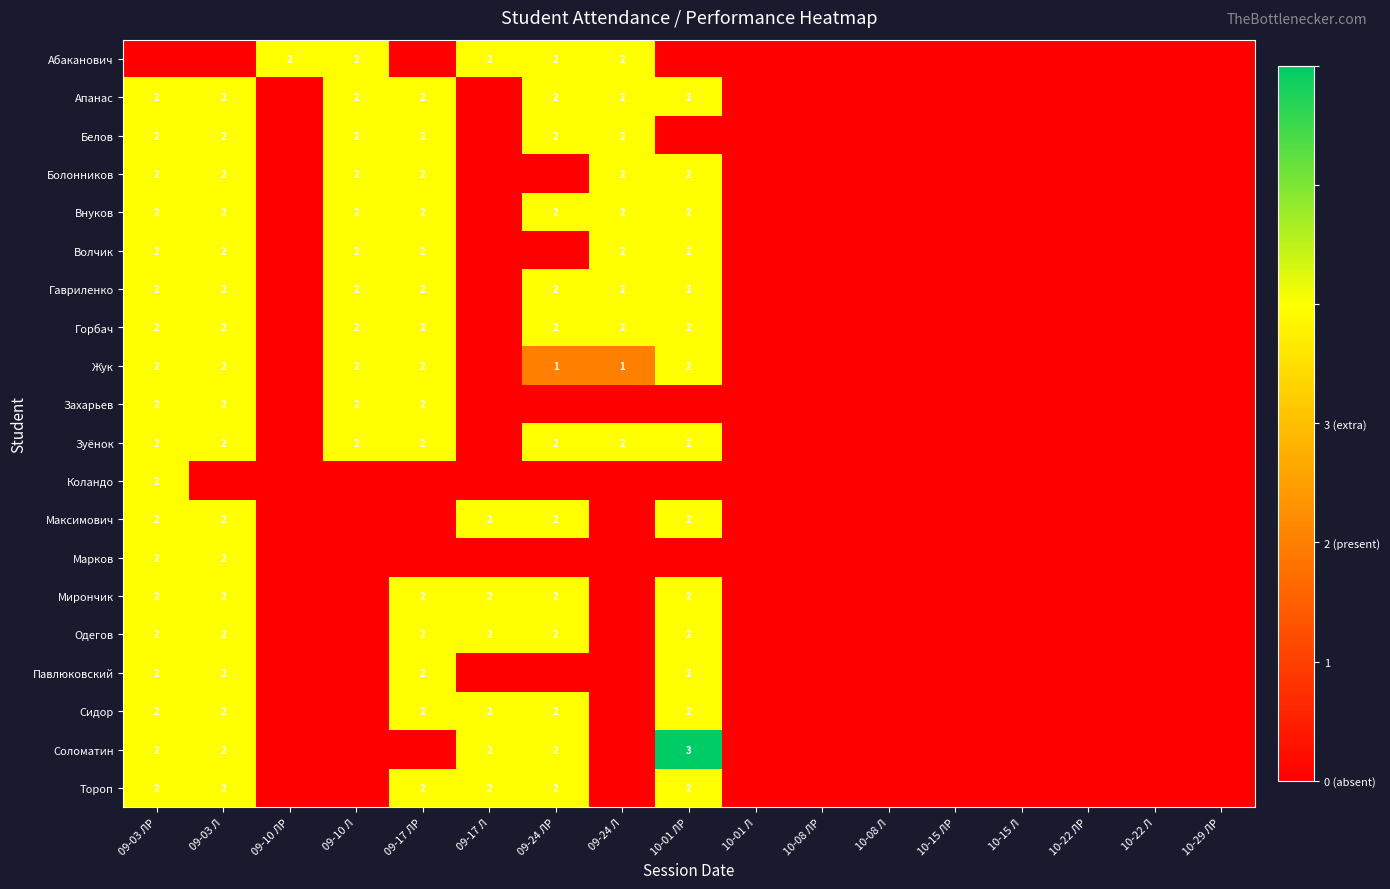

The value of Зуёнок at 09-03 ЛР is 2. True or false?

True